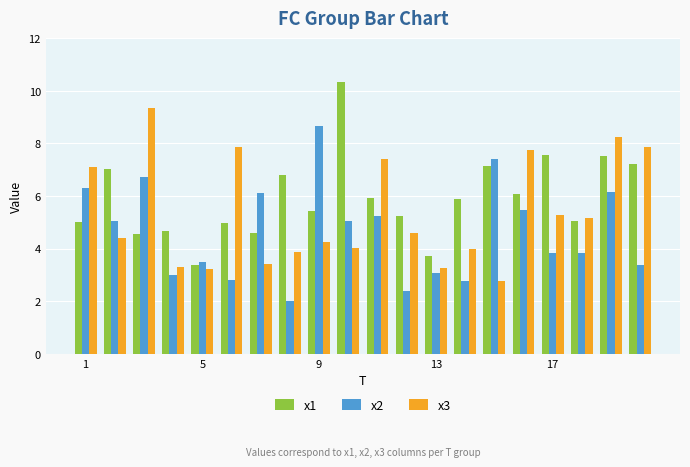

How many values in the x2 series are below 5?

10